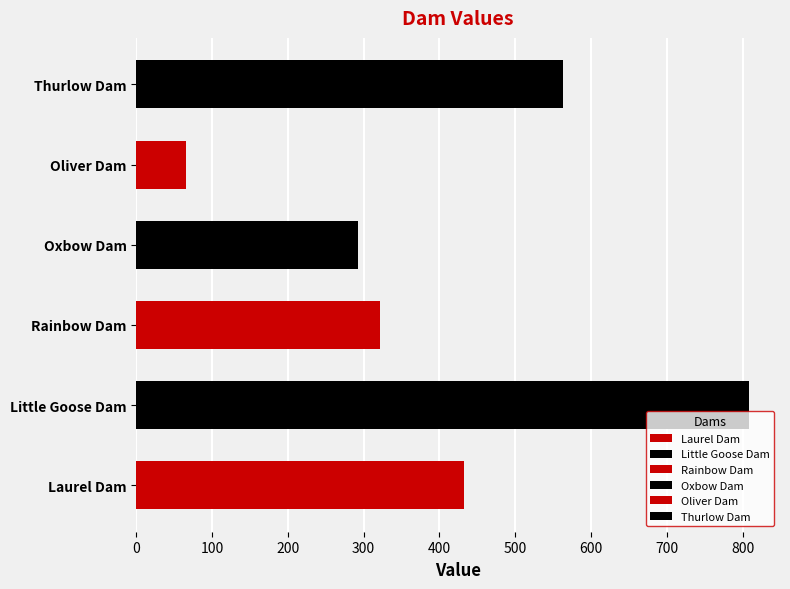

What is the difference between the maximum and second lowest values?

516